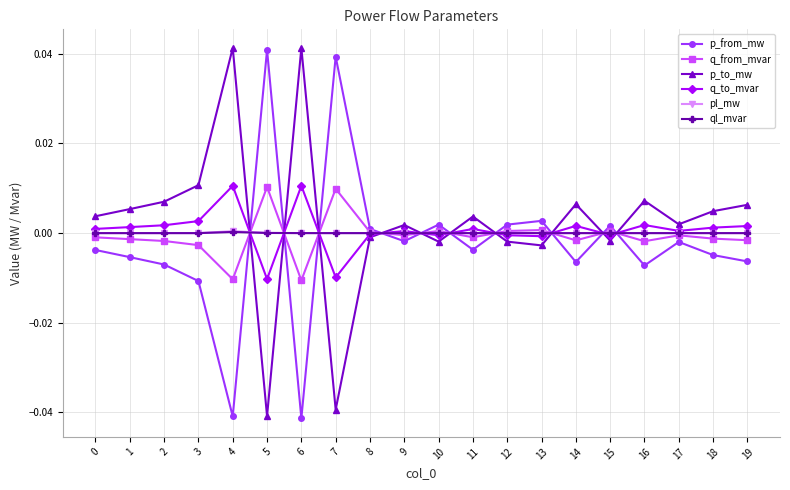

True or false: pl_mw has more than 1 interior local peaks.

True